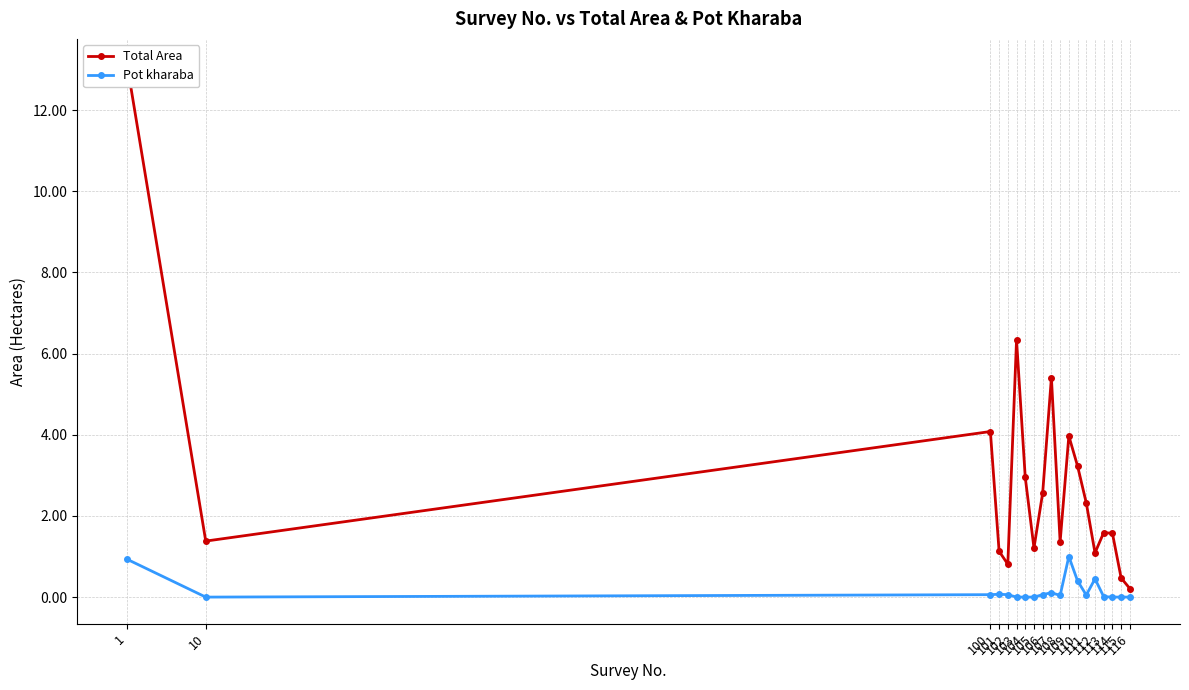

True or false: Total Area and Pot kharaba cross at least once.

False